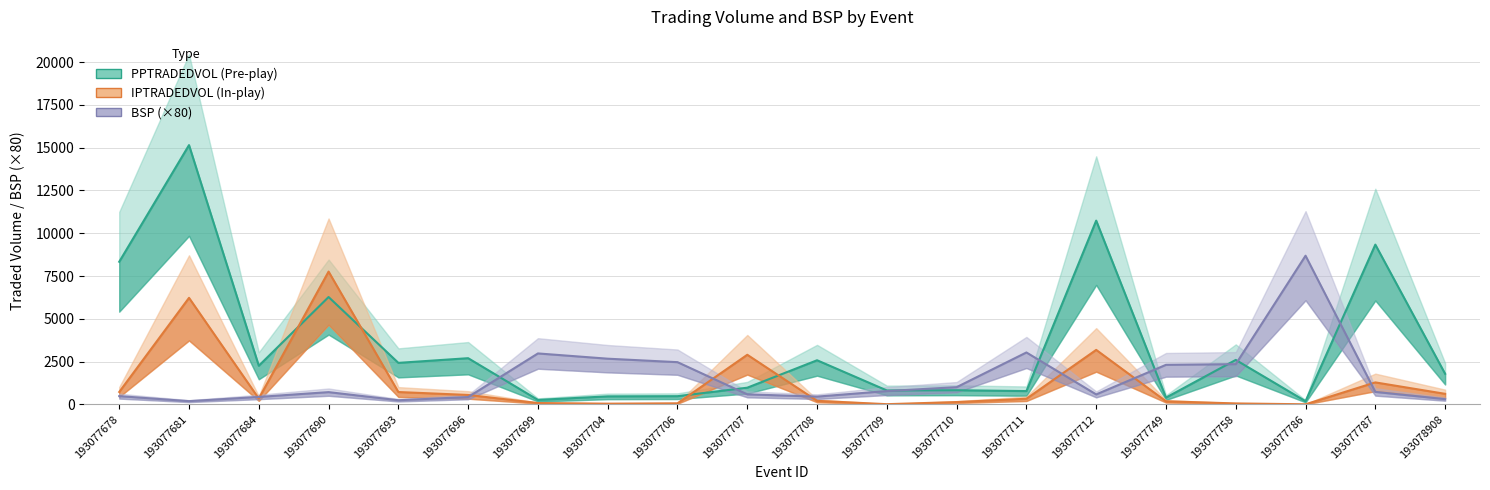

Is it true that IPTRADEDVOL equals 5038.0 at 193077712?

False